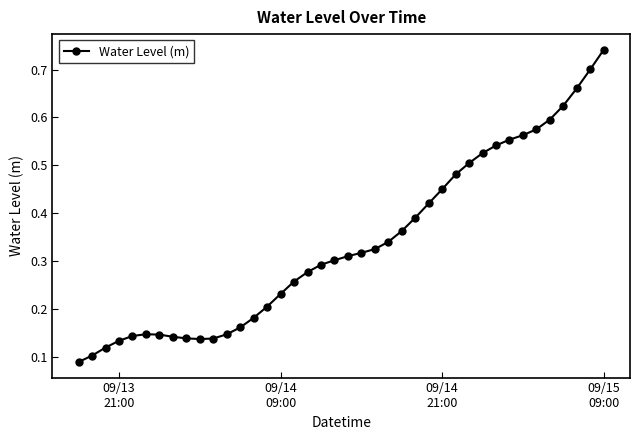

What is the sum of all values?

13.5